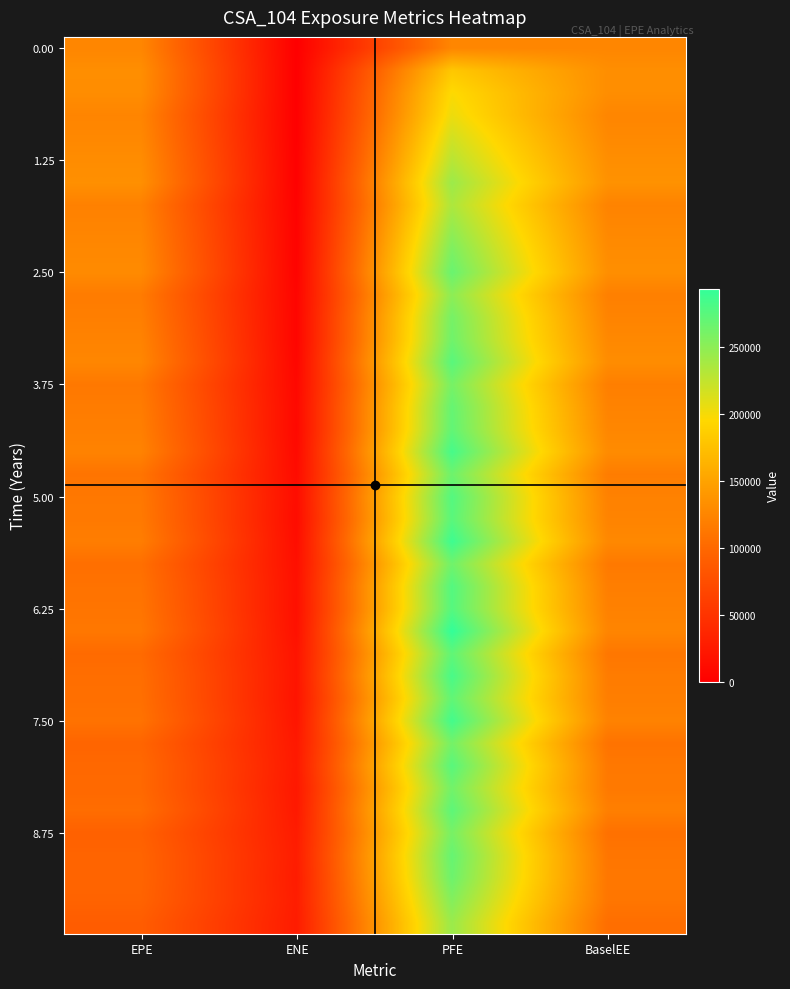

At which category does the chart reach its peak across all series?

PFE